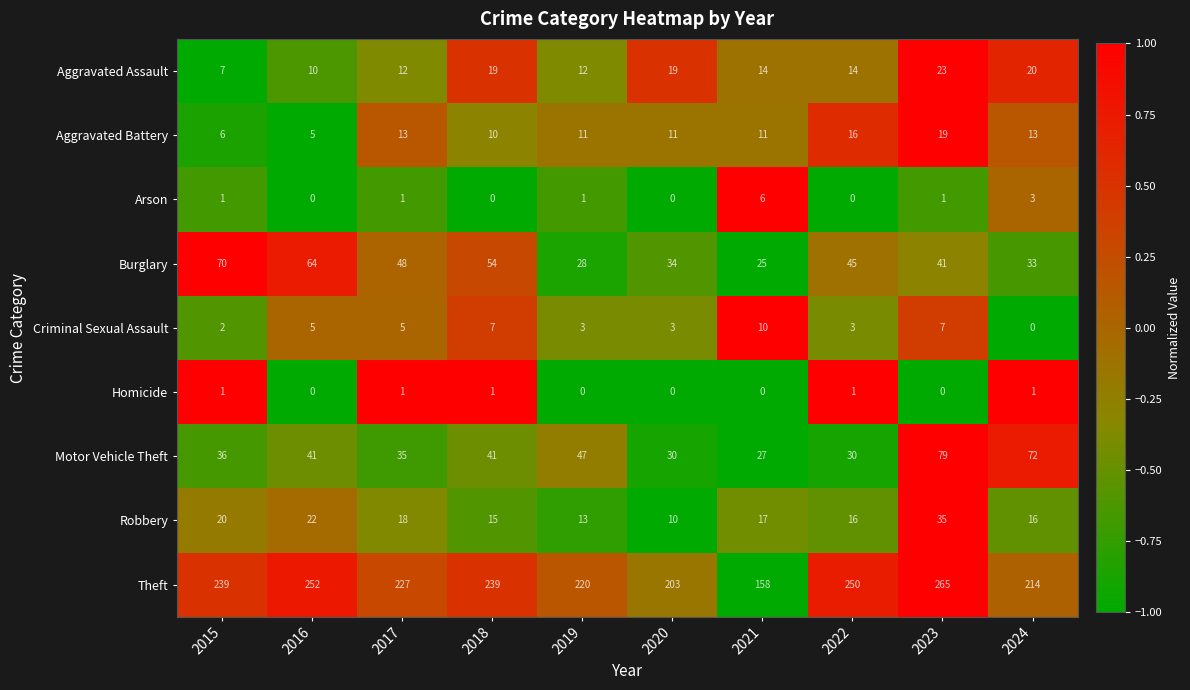

How many values in Criminal Sexual Assault are above zero?

9